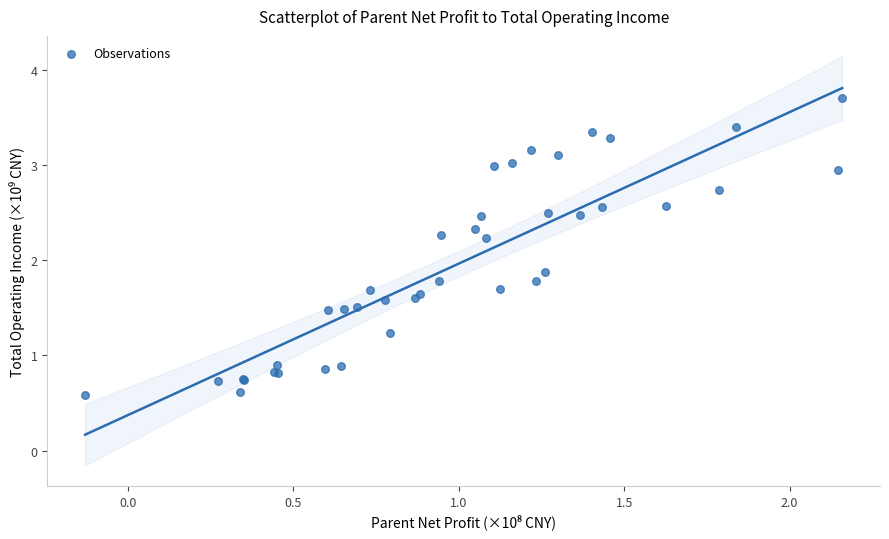

What Y value in the scatter plot is closest to 2?

1.9